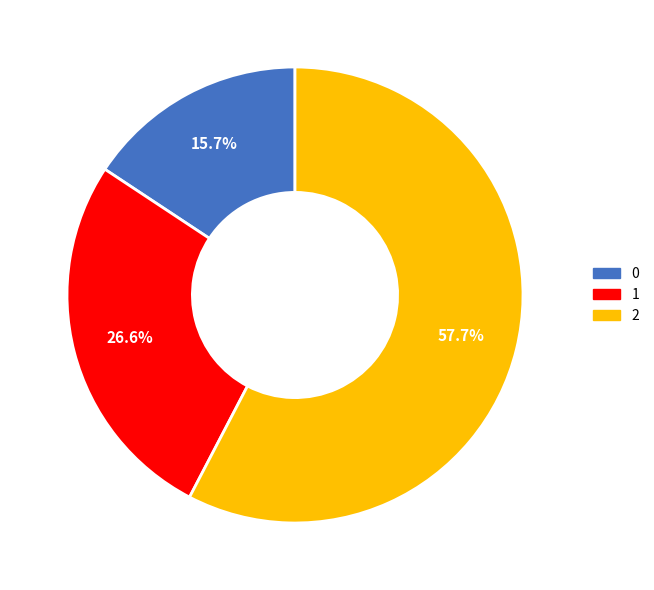

Rank the categories by value from highest to lowest.

2, 1, 0